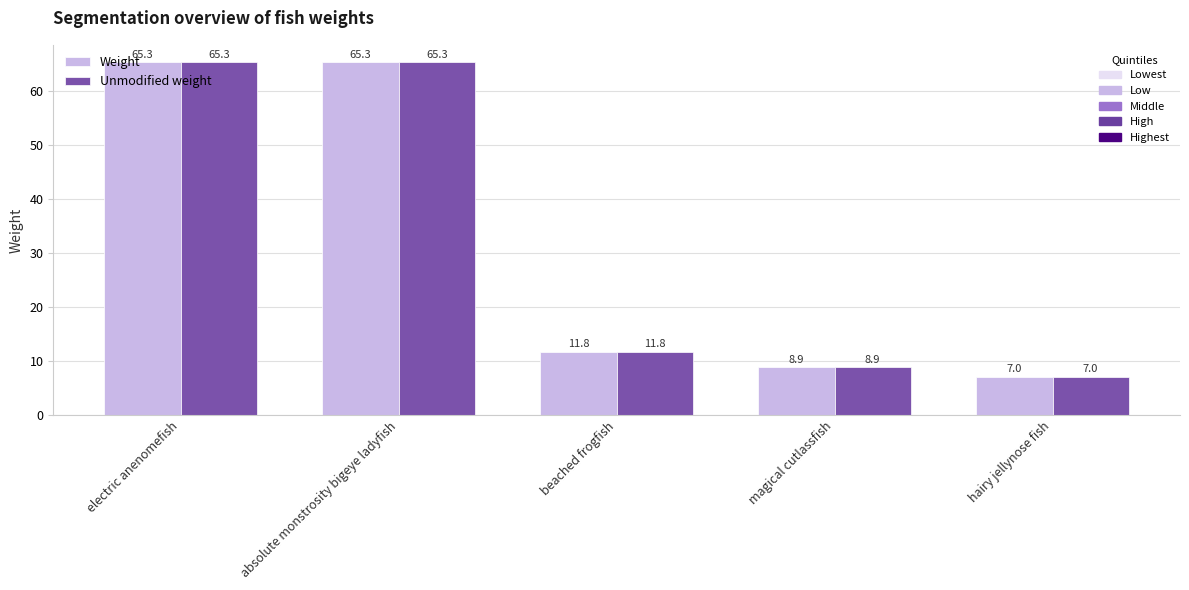

At how many categories does at least one series exceed 30?

2